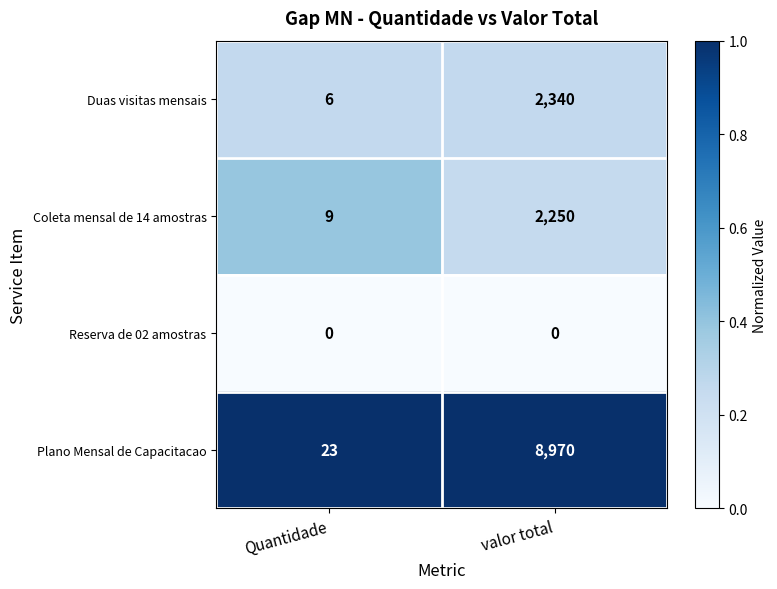

What is the sum of the Plano Mensal de Capacitacao values at valor total and Quantidade?

8993